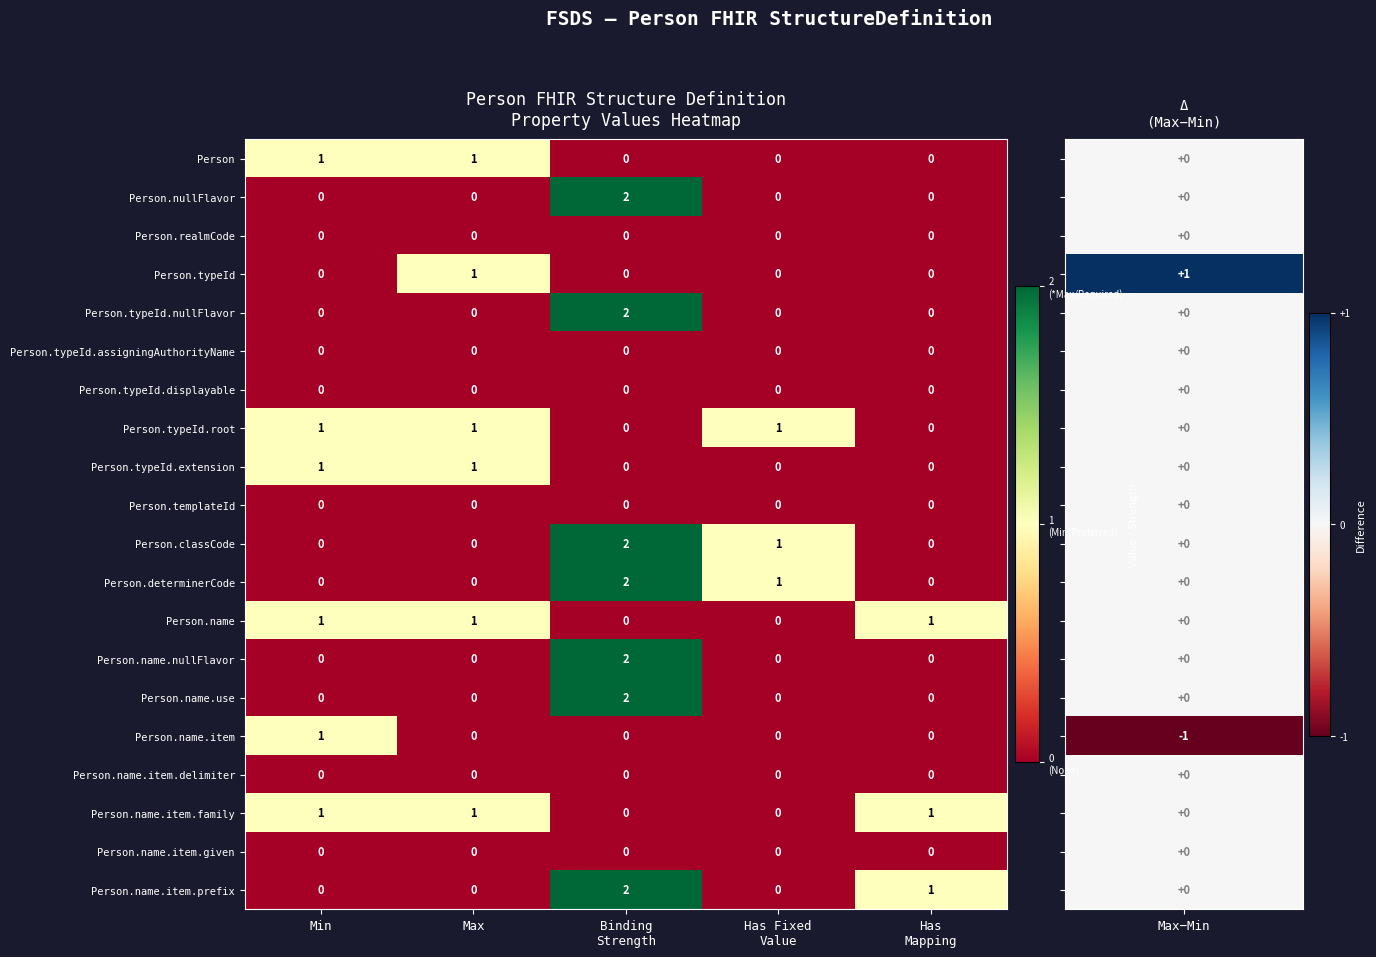

The Person.name.use series shows 0 at Max. True or false?

True